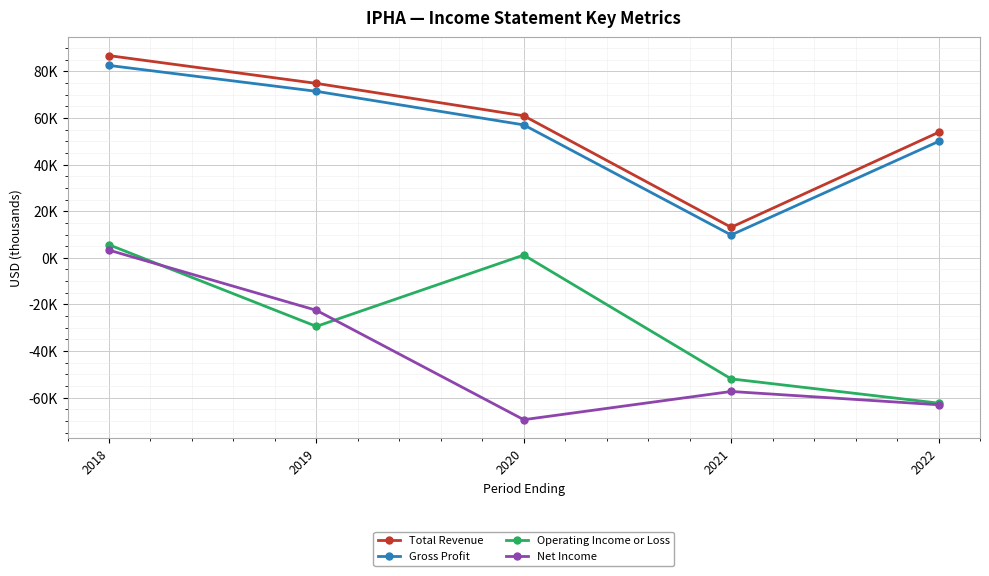

At 2022, list the series in order from largest to smallest.

Total Revenue, Gross Profit, Operating Income or Loss, Net Income